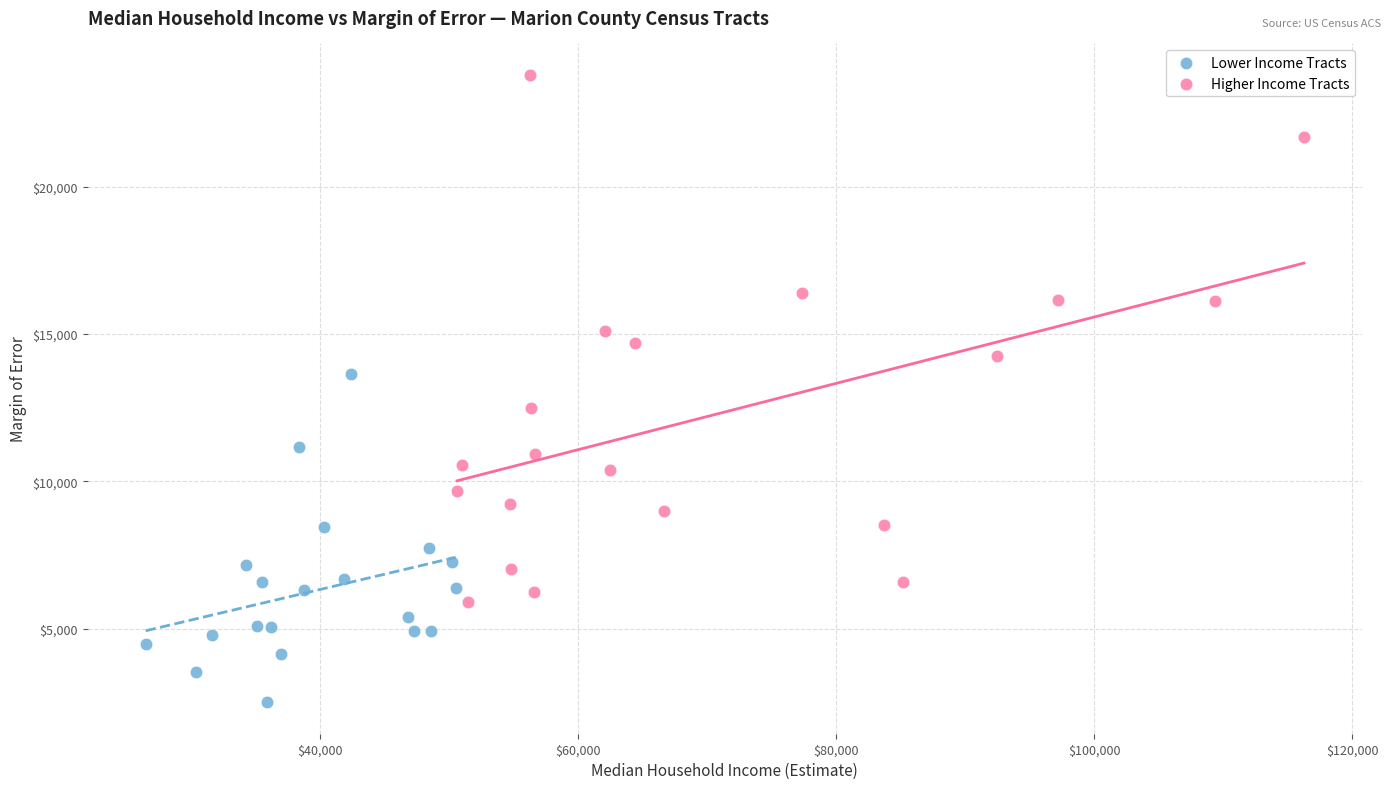

Which series reaches the maximum Y coordinate?

Higher Income Tracts